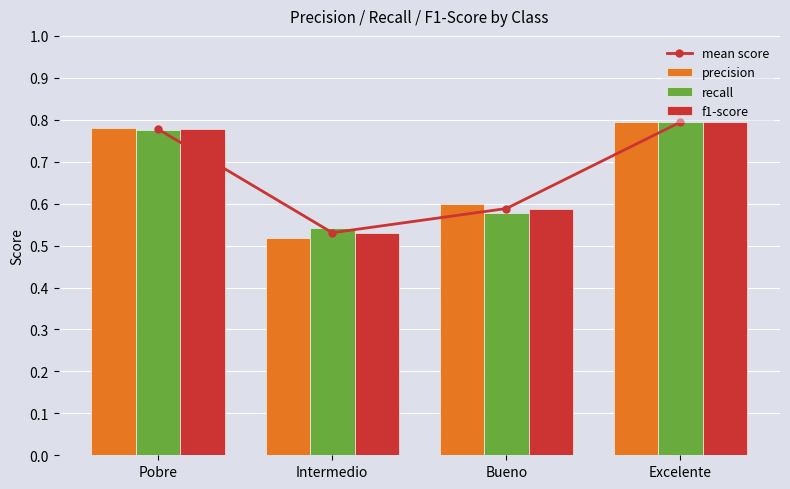

Are the bars horizontal?

No